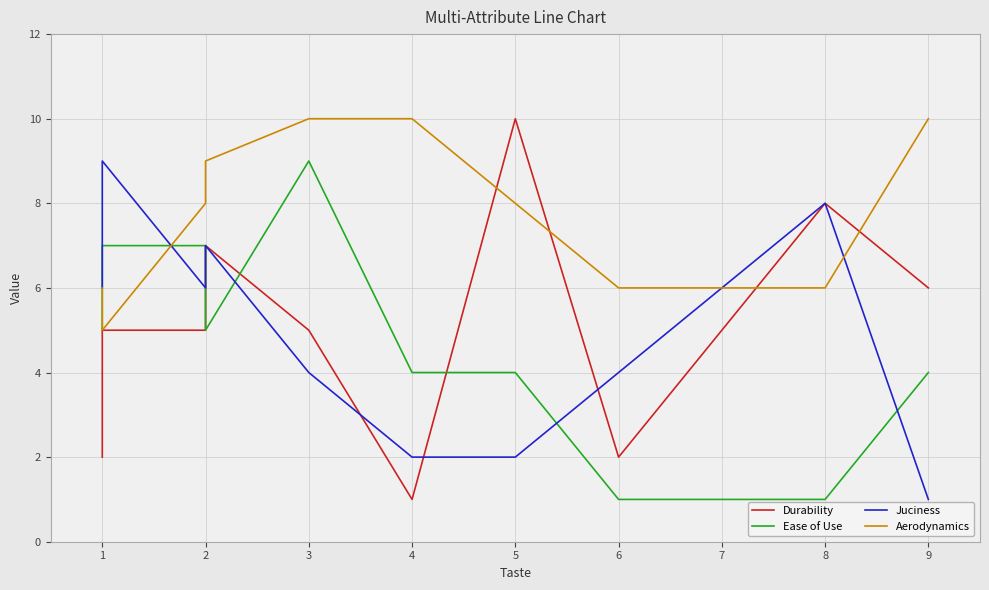

List the series in order of their peak value, highest first.

Durability, Aerodynamics, Ease of Use, Juciness